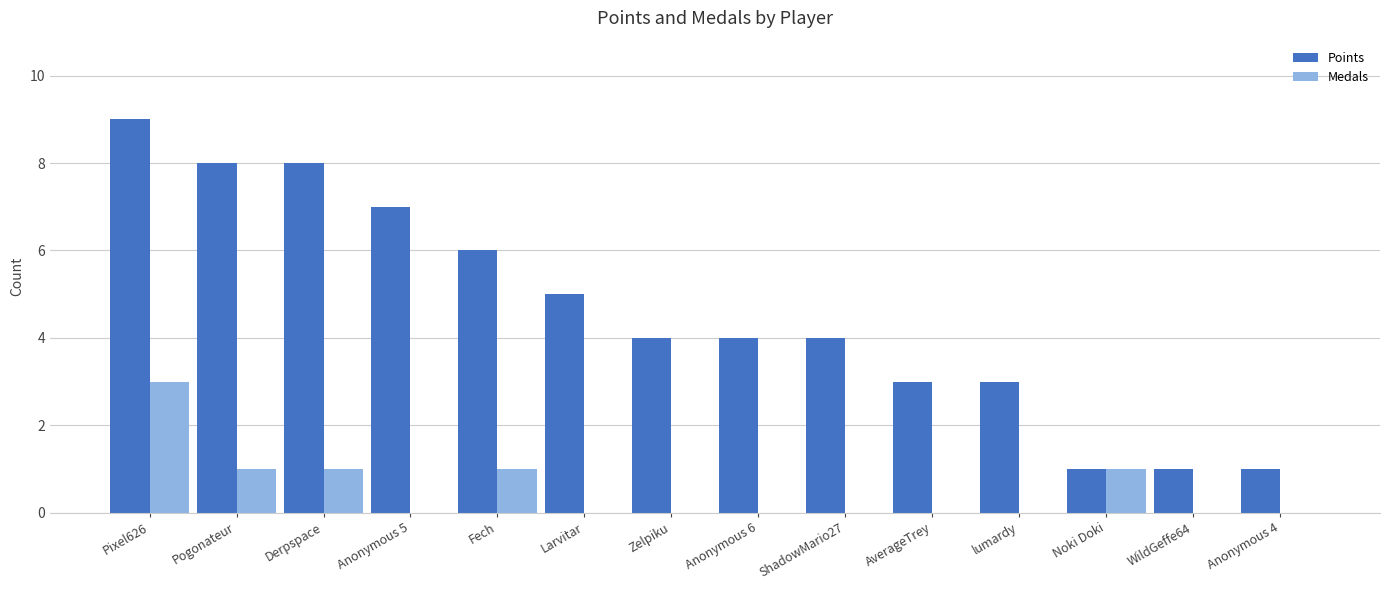

How many distinct data groups are displayed?

2